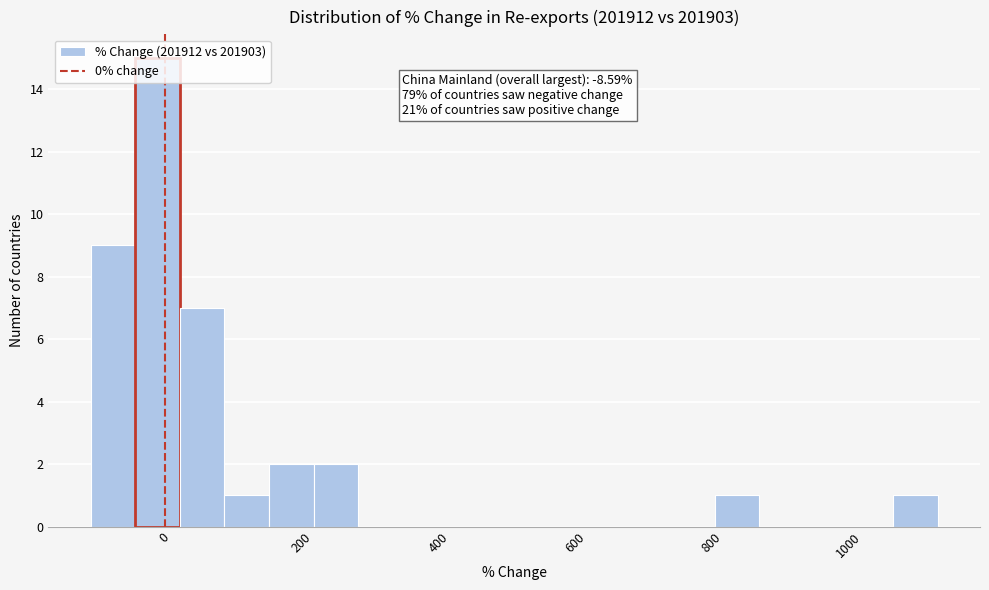

Read against the x-axis, roughly where is the centre of the tallest bar?

-20